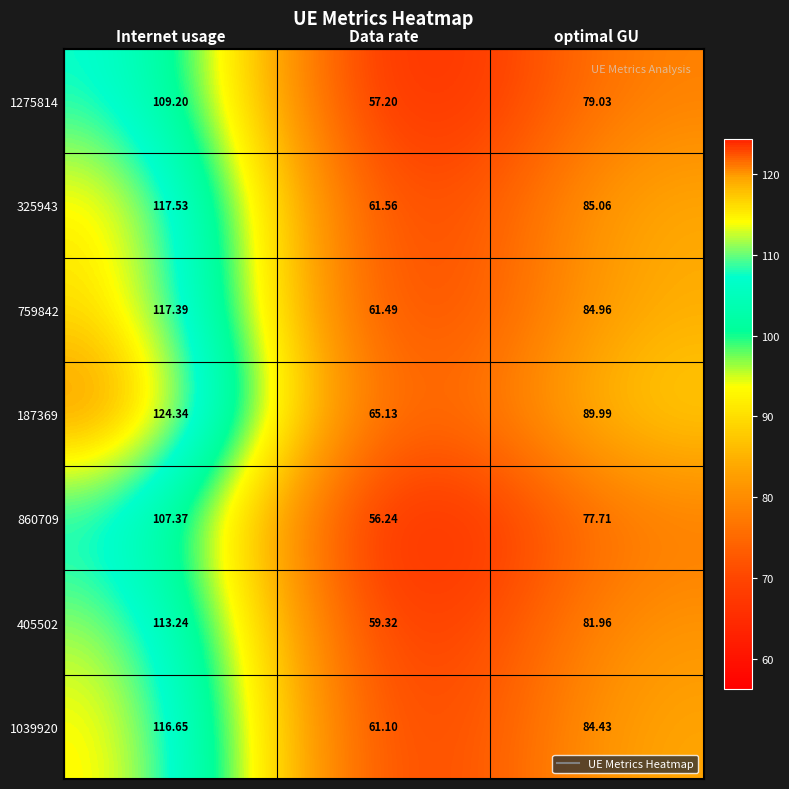

List the series in order of their peak value, lowest first.

860709, 1275814, 405502, 1039920, 759842, 325943, 187369